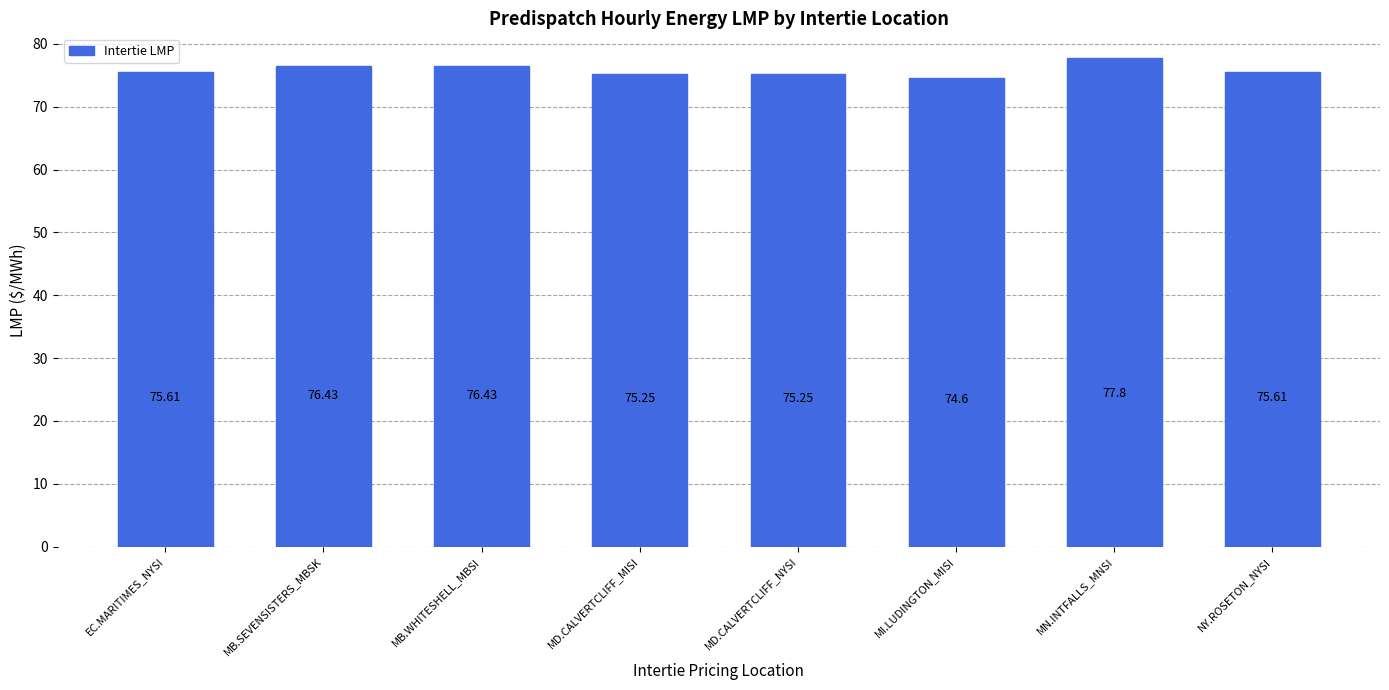

What is the label of the 6th bar from the left?

MI.LUDINGTON_MISI